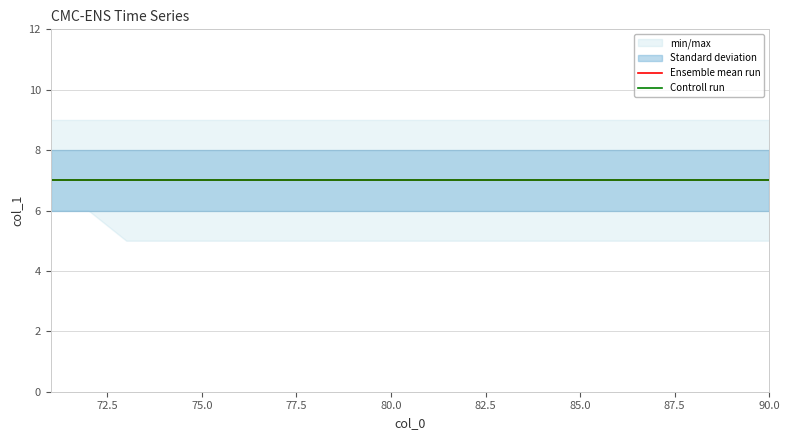

Reading left to right, what are all the values shown in this chart?

min: 6	6	5	5	5	5	5	5	5	5	5	5	5	5	5	5	5	5	5	5
max: 9	9	9	9	9	9	9	9	9	9	9	9	9	9	9	9	9	9	9	9
std_low: 6	6	6	6	6	6	6	6	6	6	6	6	6	6	6	6	6	6	6	6
std_high: 8	8	8	8	8	8	8	8	8	8	8	8	8	8	8	8	8	8	8	8
mean: 7	7	7	7	7	7	7	7	7	7	7	7	7	7	7	7	7	7	7	7
control: 7	7	7	7	7	7	7	7	7	7	7	7	7	7	7	7	7	7	7	7